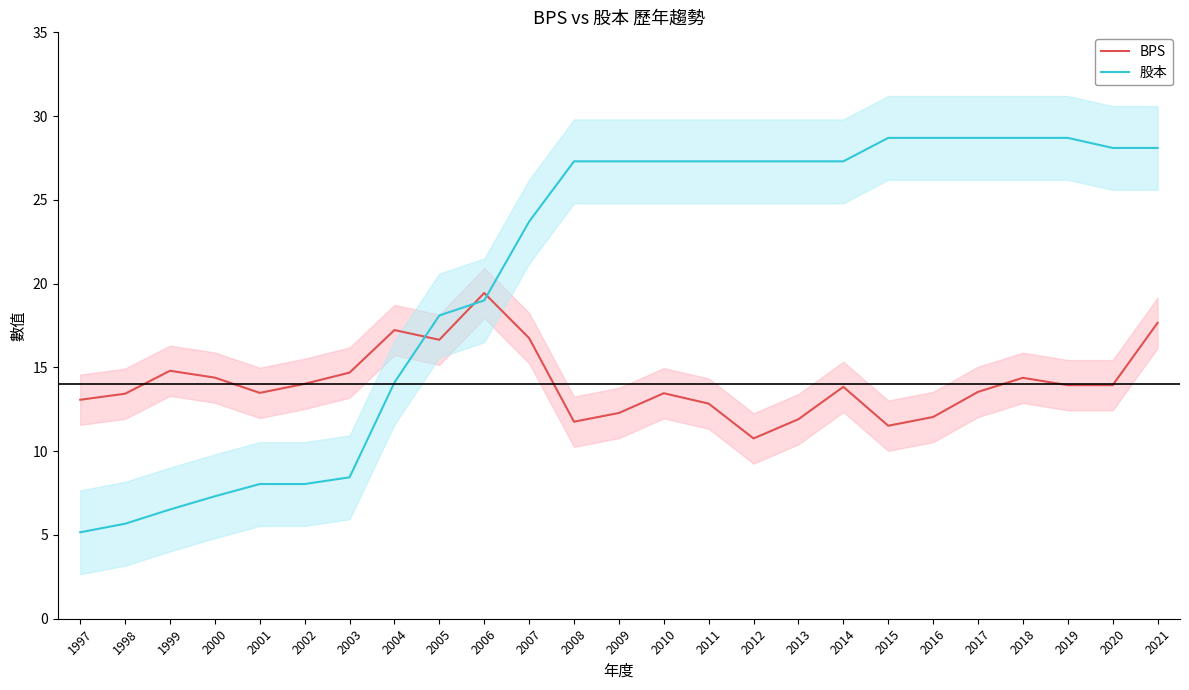

Between 2013 and 2019, which series saw the biggest shift?

BPS